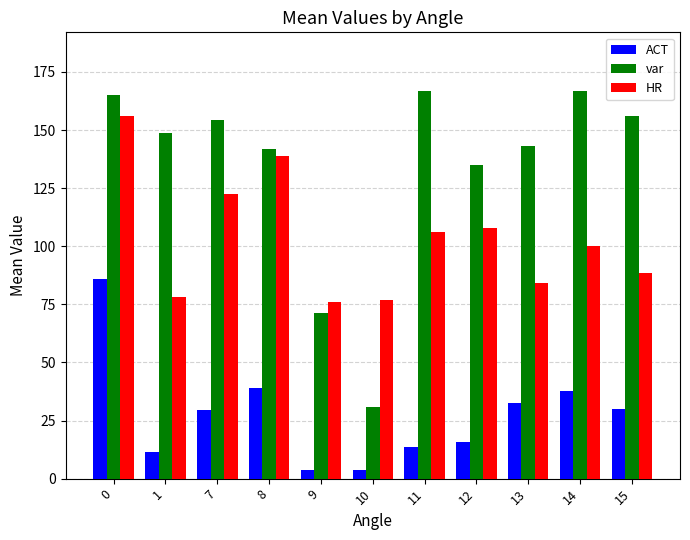

What is the minimum value for var?

31.0